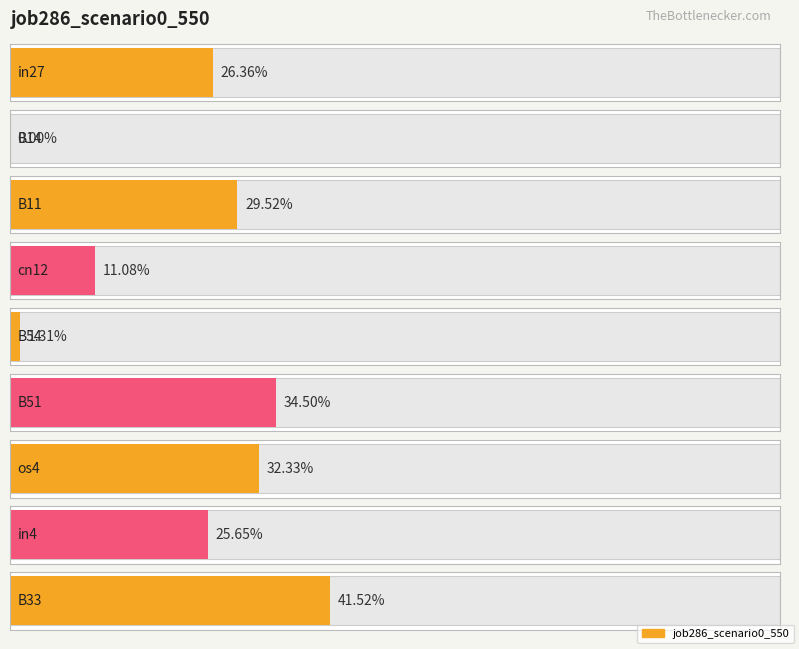

Rank the categories by value from highest to lowest.

B33, B51, os4, B11, in27, in4, cn12, B54, B14